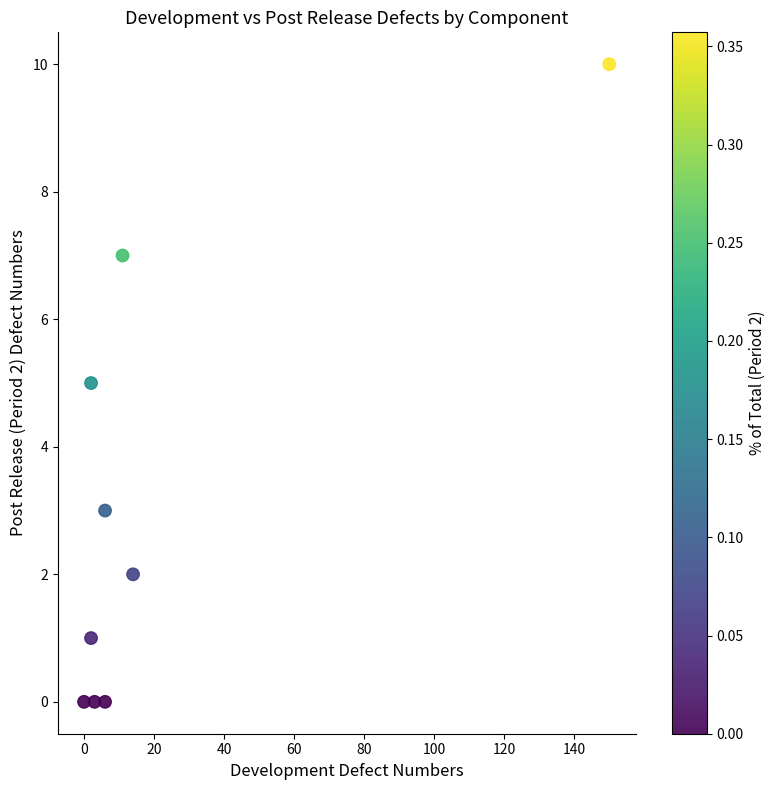

What is the range of X values (max minus min)?

150